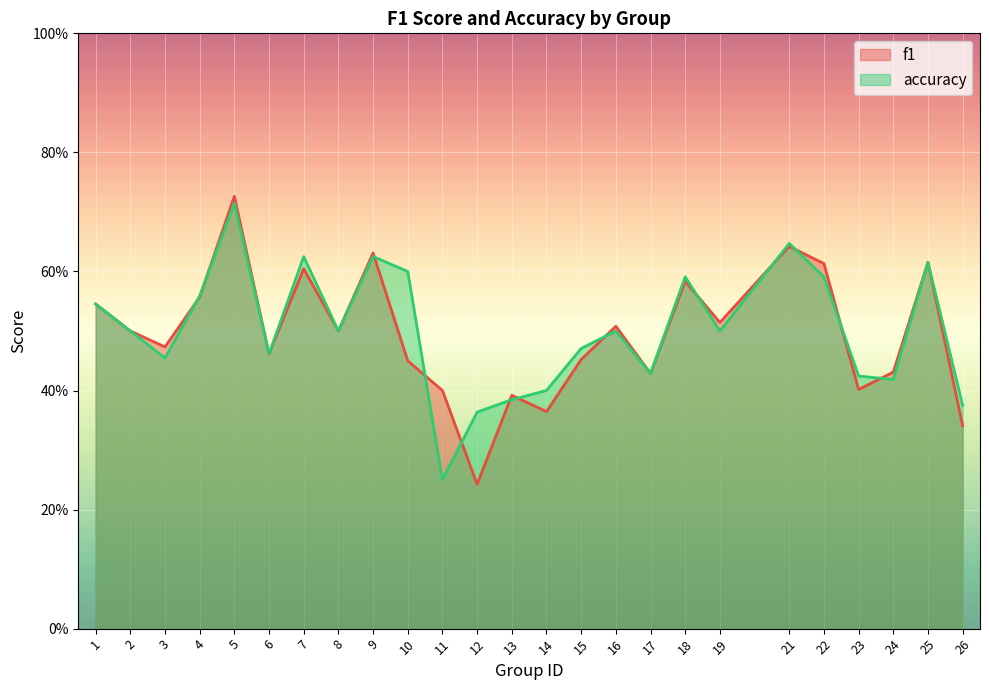

In f1, how many points are lower than both neighbors (excluding endpoints)?

8